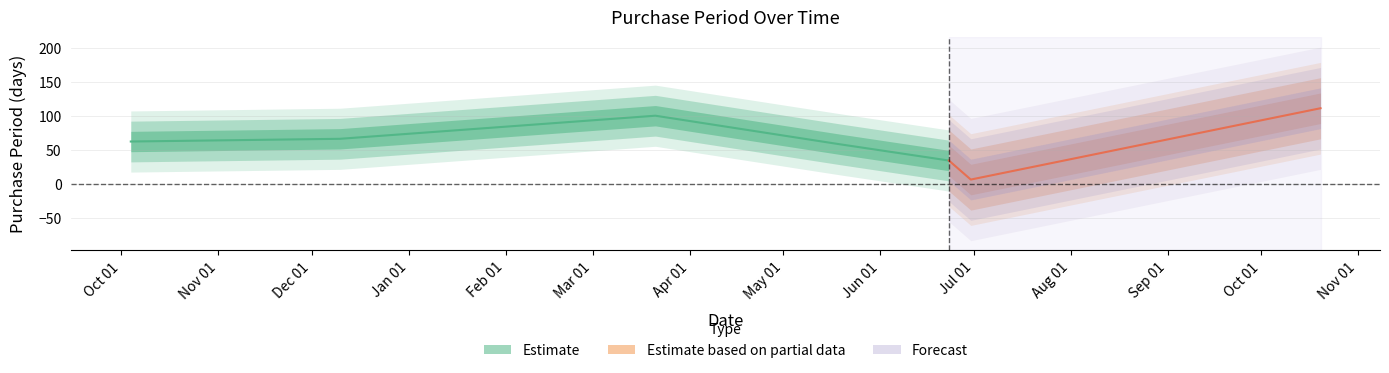

Between 2017-03-21 and 2017-06-23, which is larger?

2017-03-21